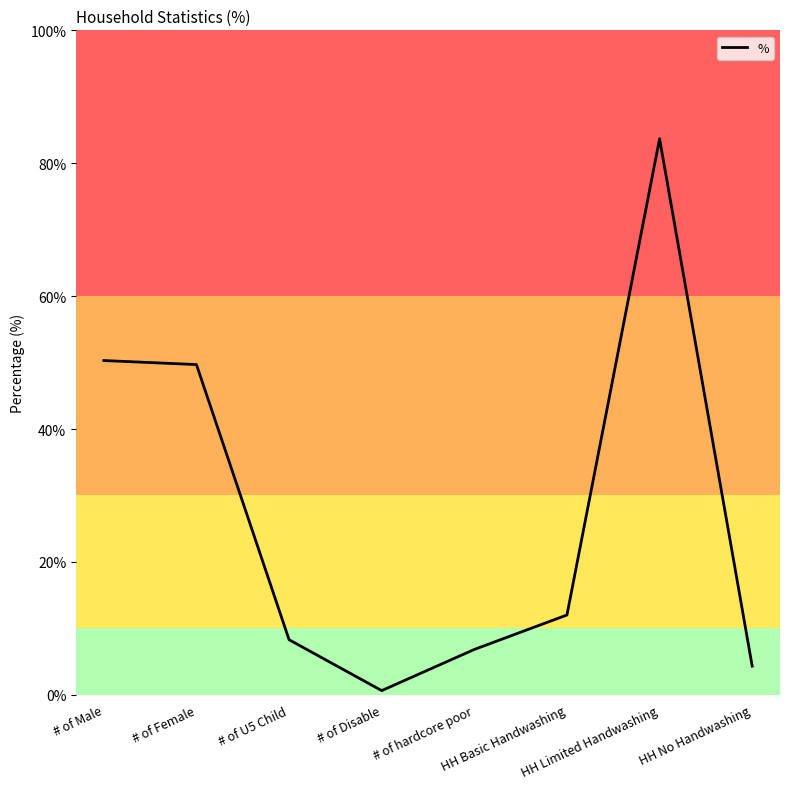

What is the maximum value shown in the chart?

83.7